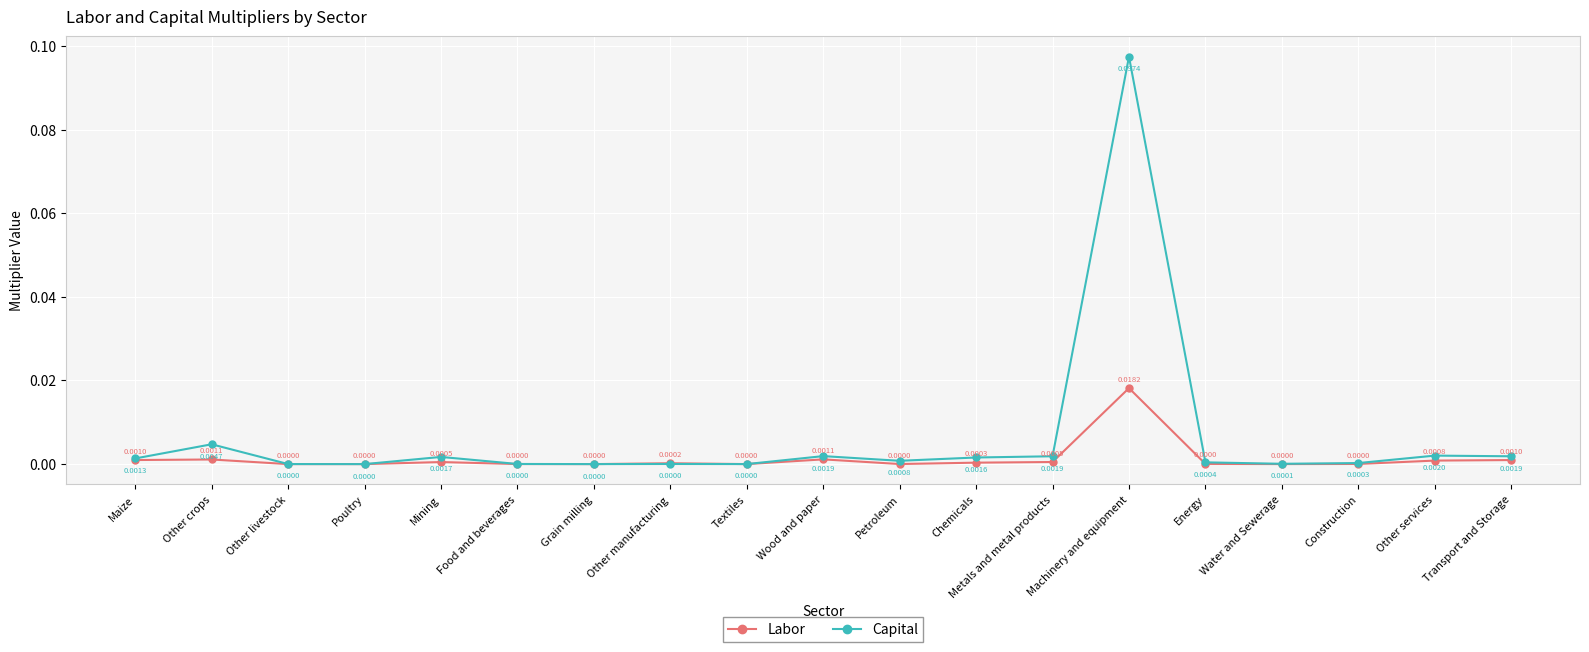

The Labor series shows 0.0 at Other manufacturing. True or false?

True